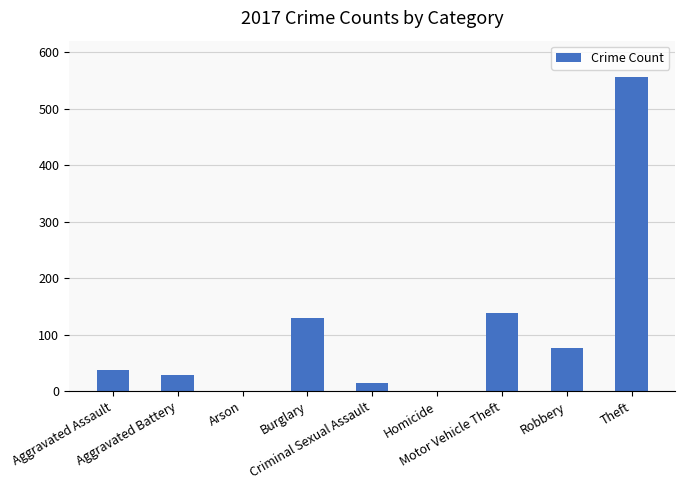

What is the sum of all values?

982